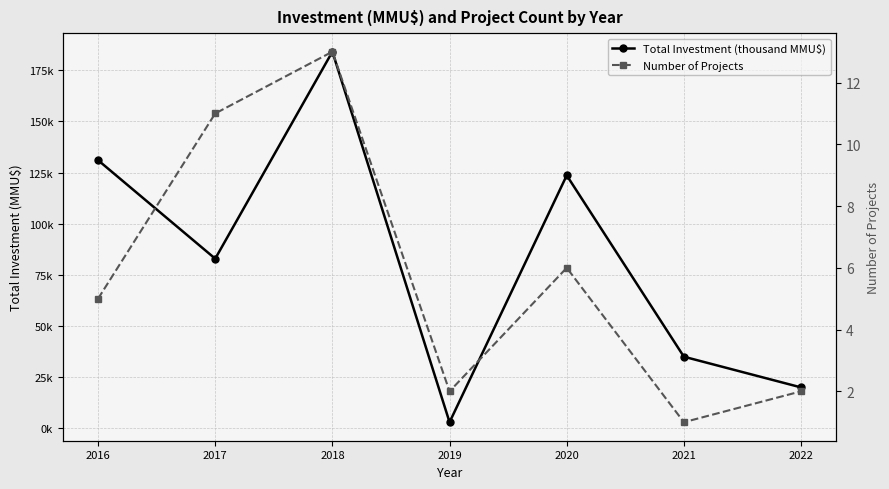

At 2022, list the series in order from smallest to largest.

Number of Projects, Total Investment (thousand MMU$)